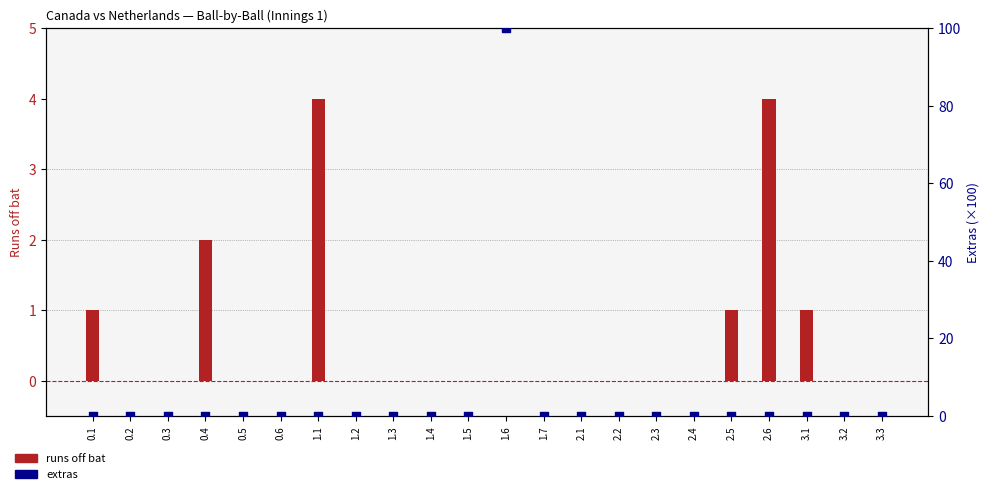

Which series has the largest total across all categories?

extras (×100)